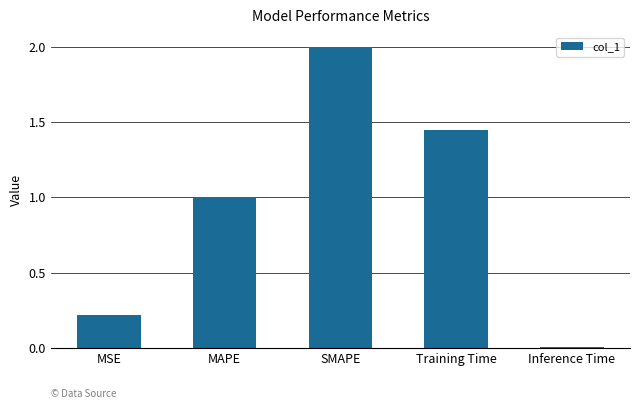

Which category has the lowest value across all series?

Inference Time